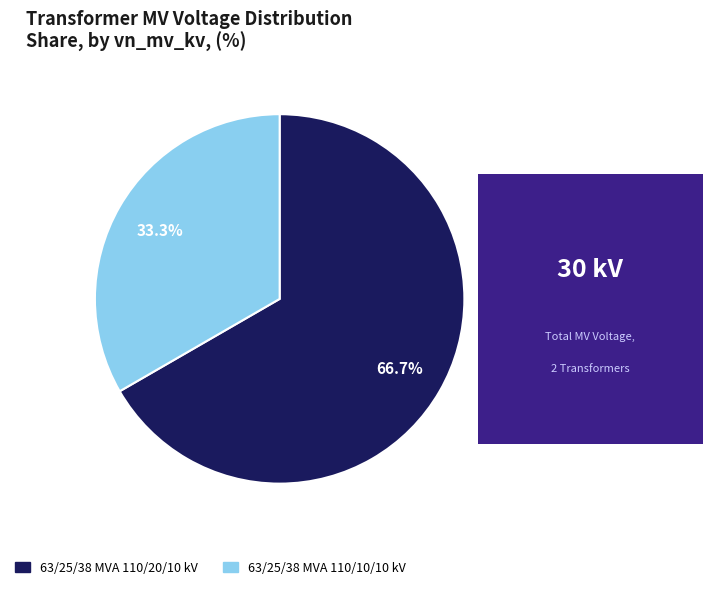

How many segments does this pie chart have?

2